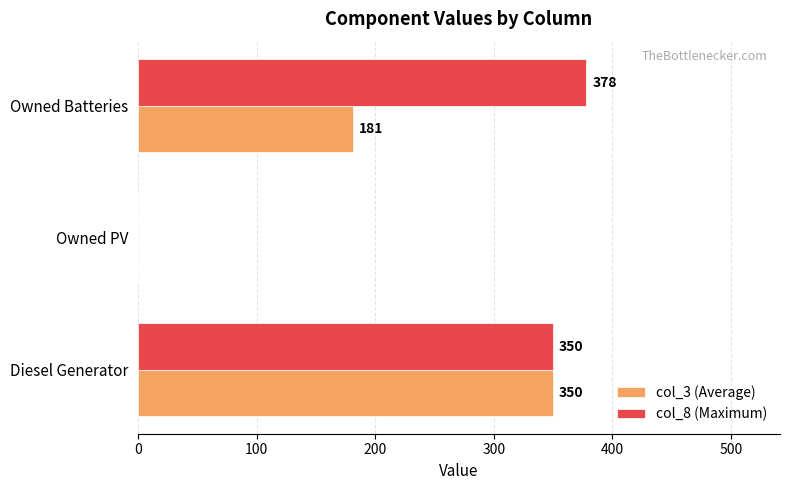

Which series has the largest total across all categories?

col_8 (Maximum)